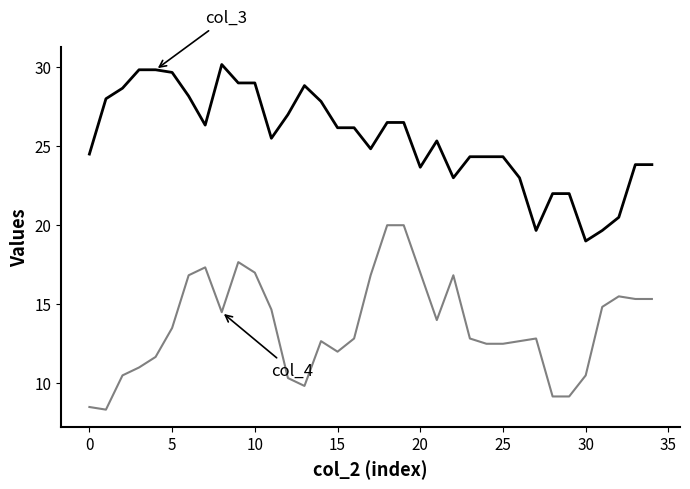

What is the greatest value displayed?

30.2